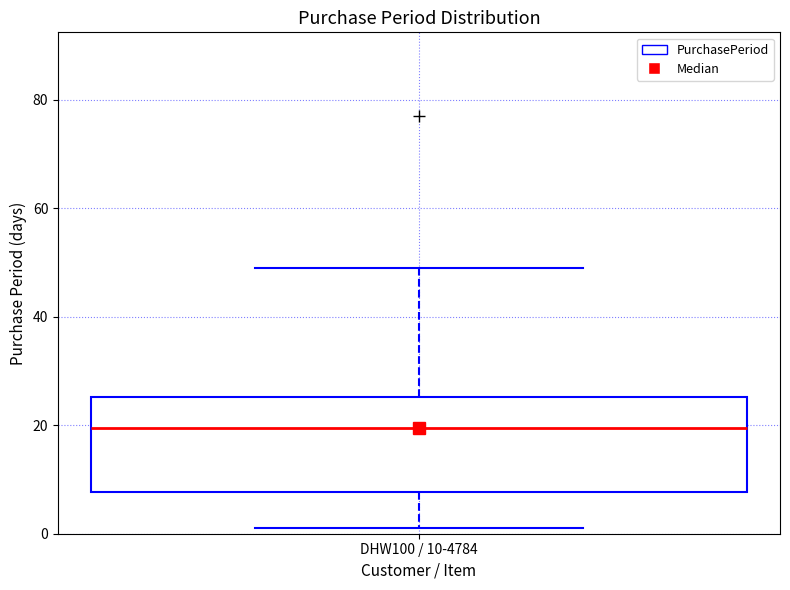

Read this box plot against the y-axis: the position of the median line, the range covered by the box, and the ends of both whiskers. The values are not printed on the chart, so give them approximately, as read against the axis.

median 20, box 8 to 26, whiskers 2 to 50